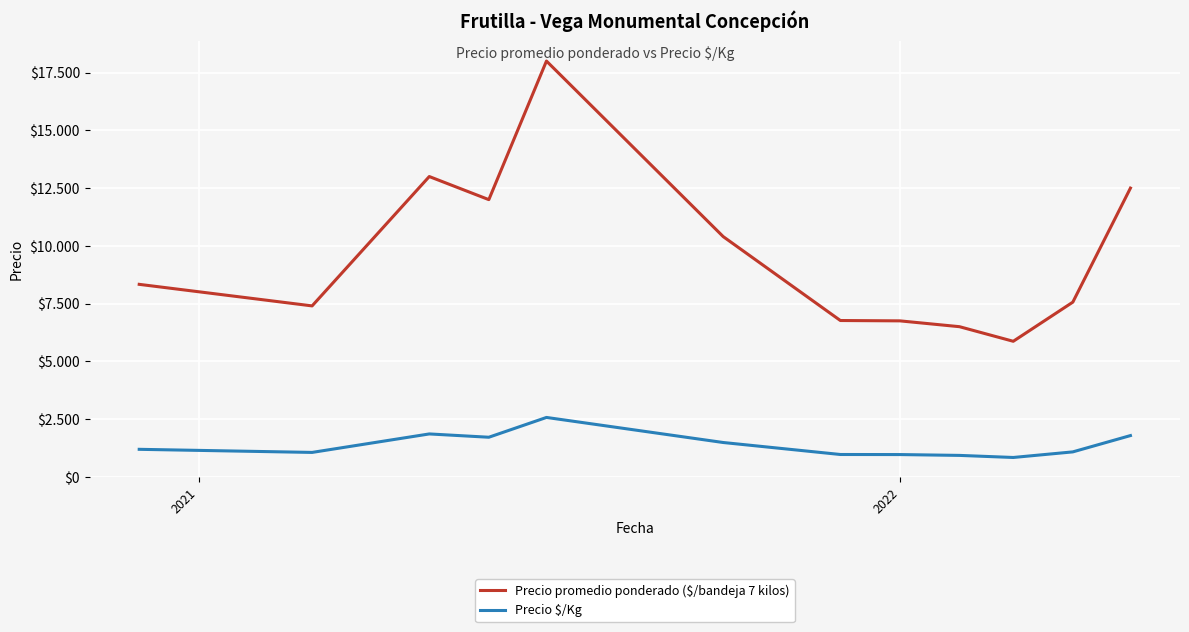

Does the chart have visible grid lines?

Yes